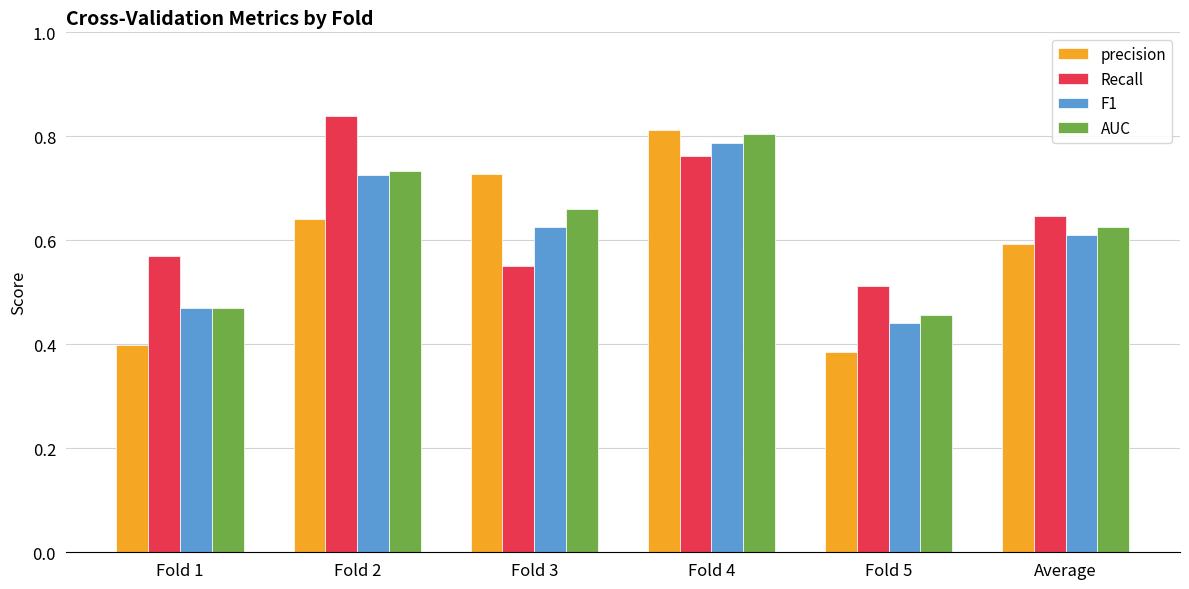

Which category has the highest value across all series?

Fold 2